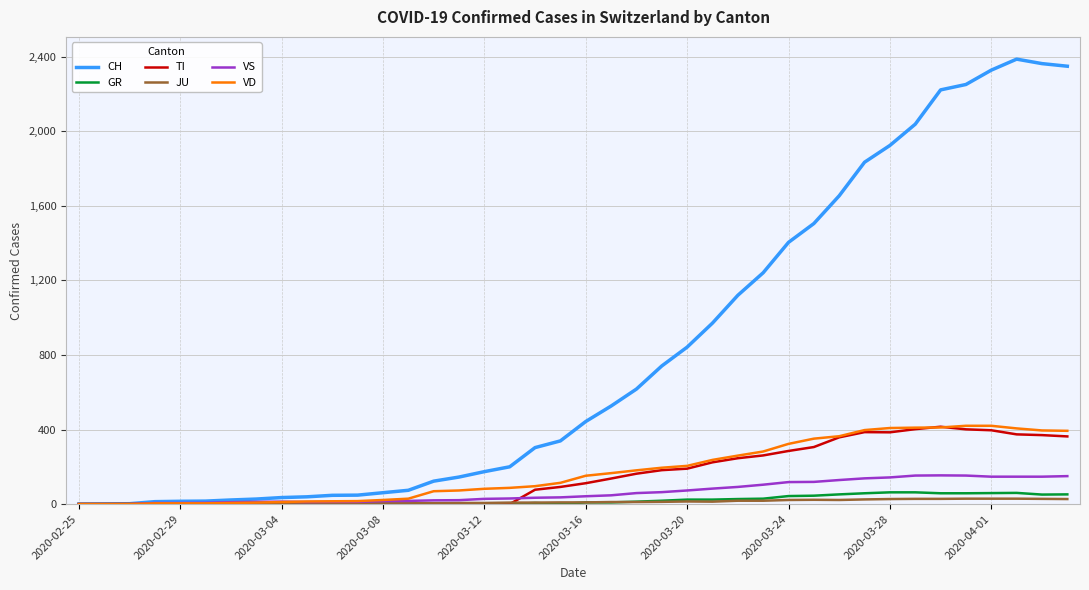

What is the maximum value shown in the chart?

2387